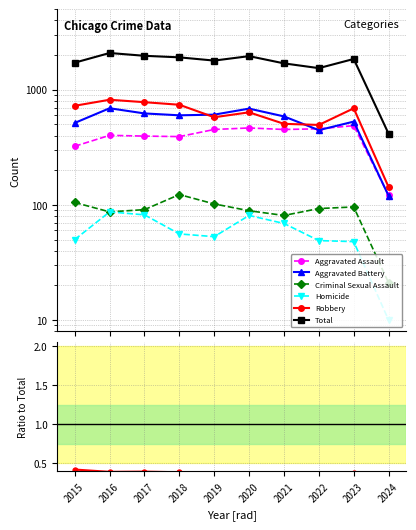

True or false: Homicide has more than 2 interior local peaks.

False